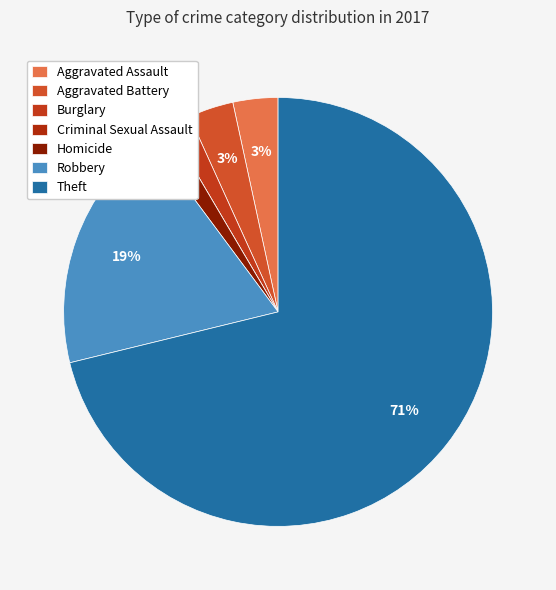

Does Homicide account for over 50% of the chart?

No